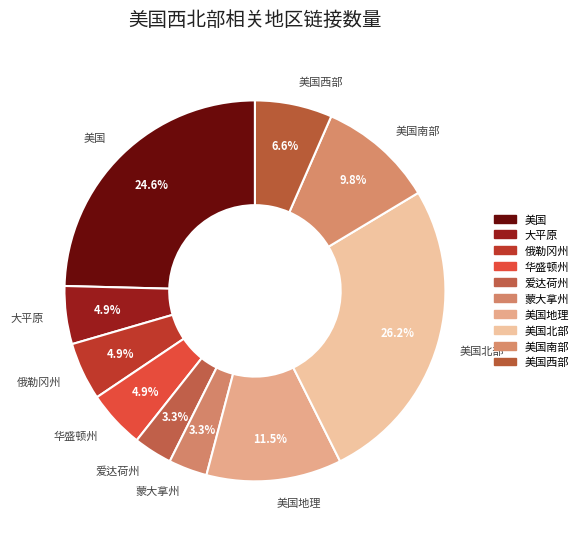

What percentage is NOT represented by 蒙大拿州?

96.7%